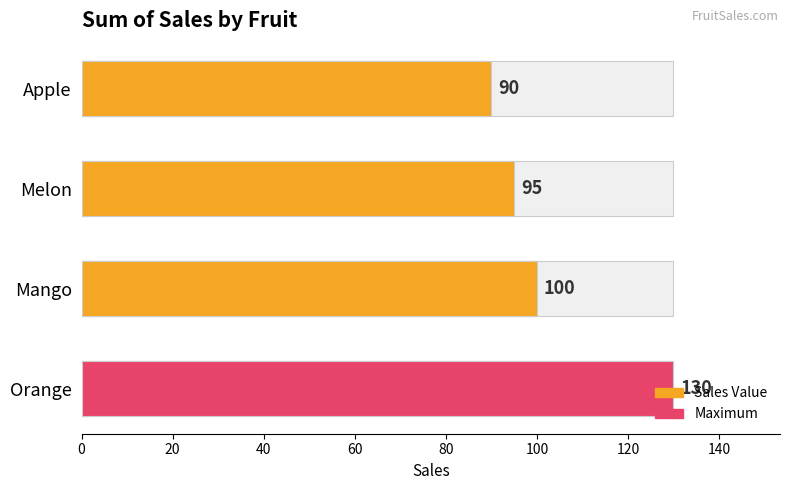

Which has a higher value, Mango or Melon?

Mango